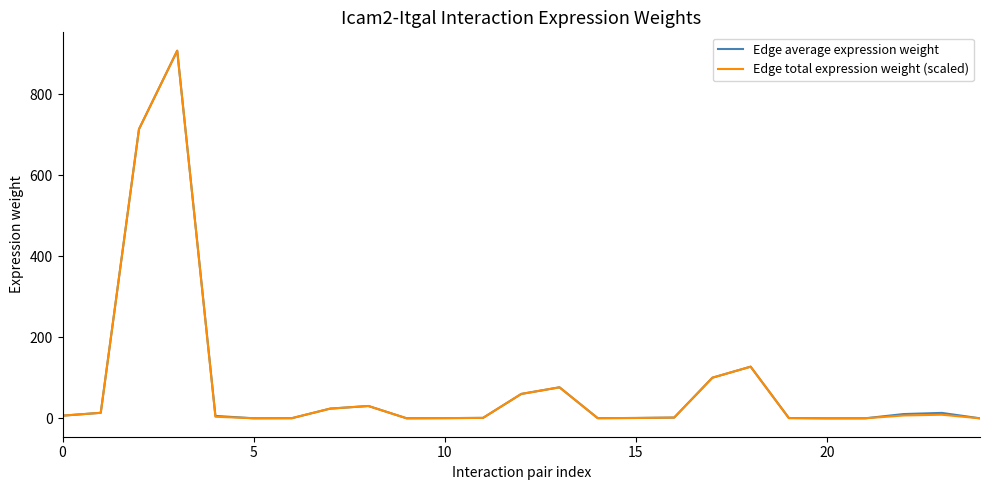

Which series has the widest spread of values?

Edge total expression weight (scaled)